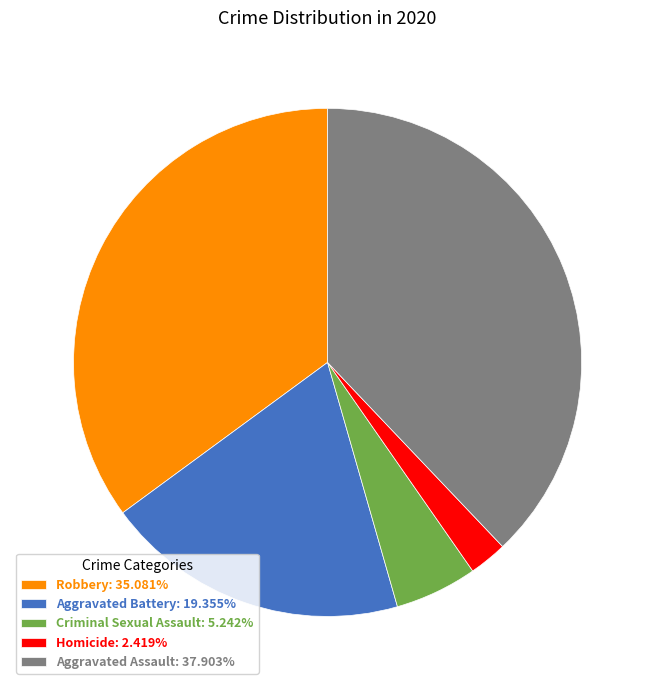

Is it true that Robbery is 35% of the pie?

True